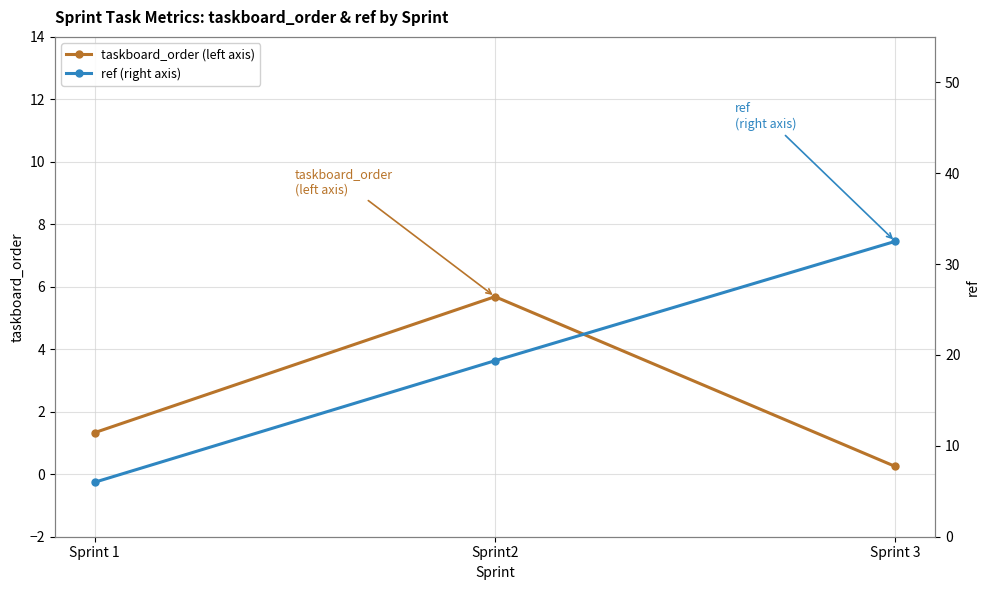

What is the total value across all series at Sprint2?

25.1